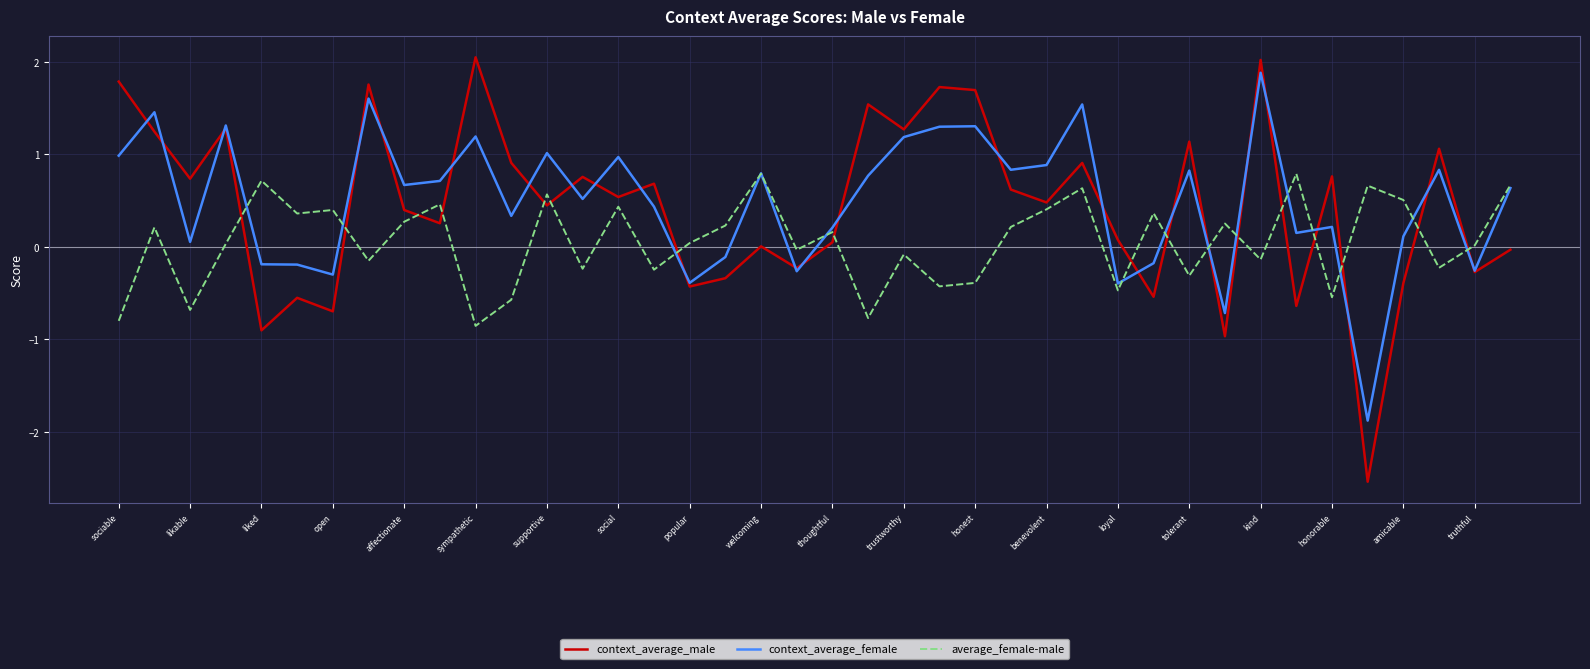

Which series ends up on top after the final intersection of average_female-male and context_average_male?

average_female-male